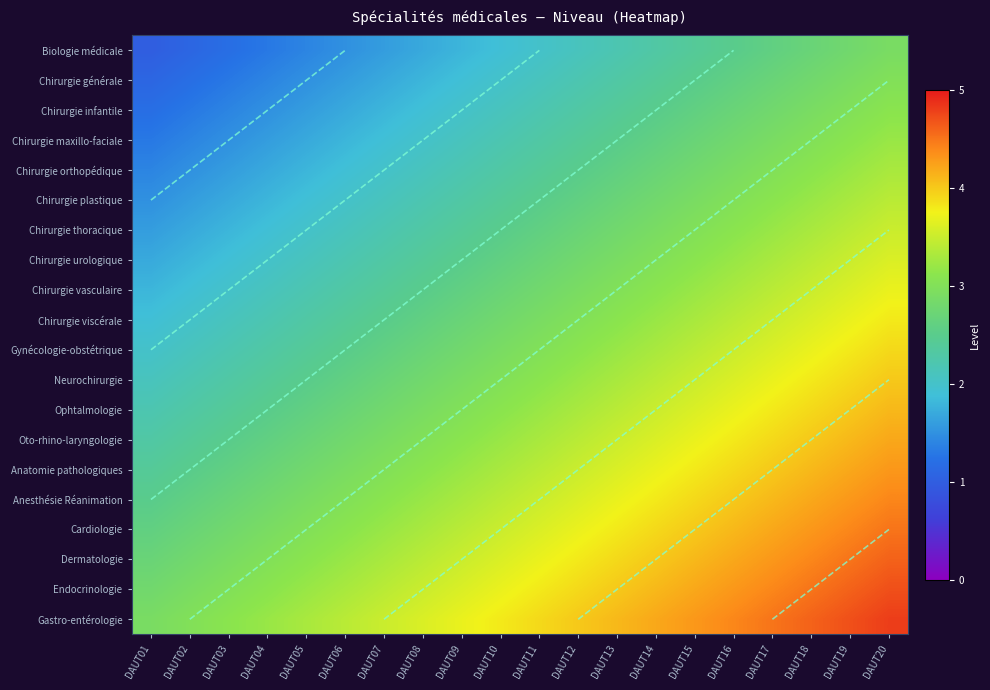

What is the sum of all Anatomie pathologiques values?

67.0